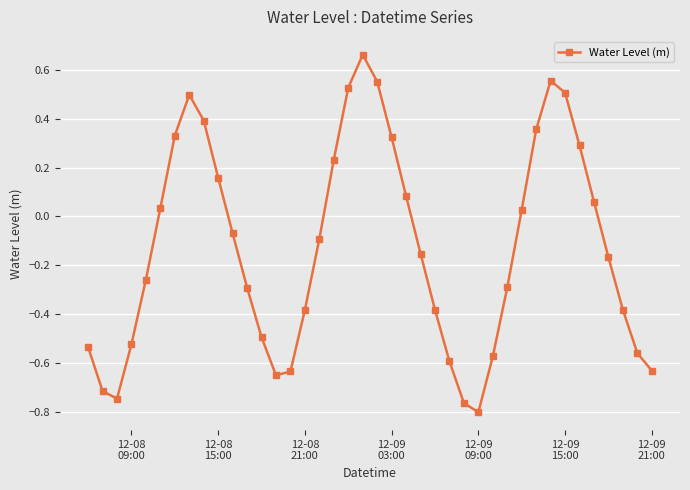

What is the difference between the maximum and second lowest values?

1.4